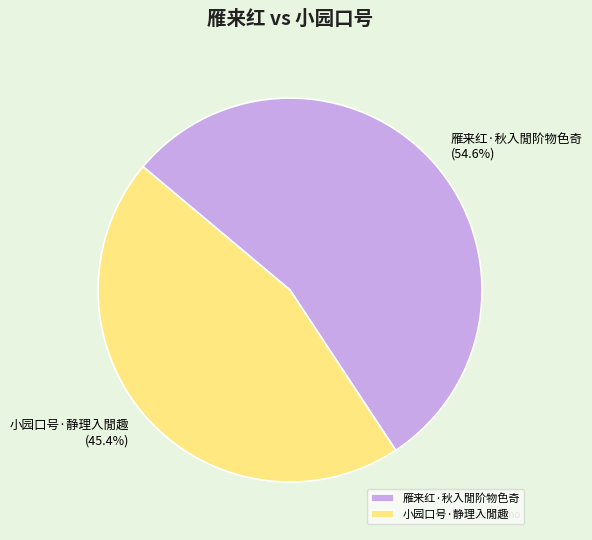

How many segments does this pie chart have?

2